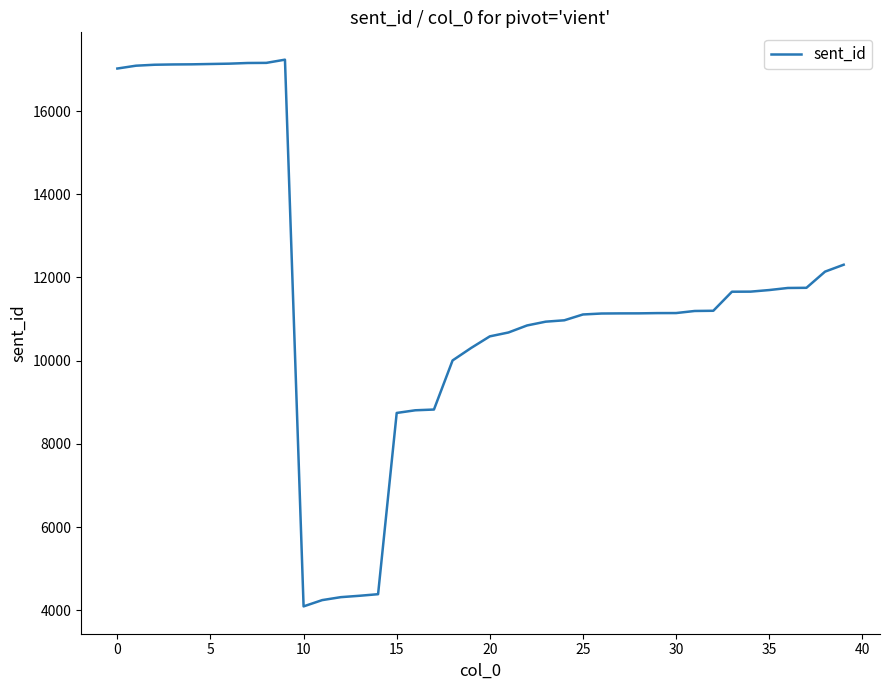

What is the smallest value displayed?

4093